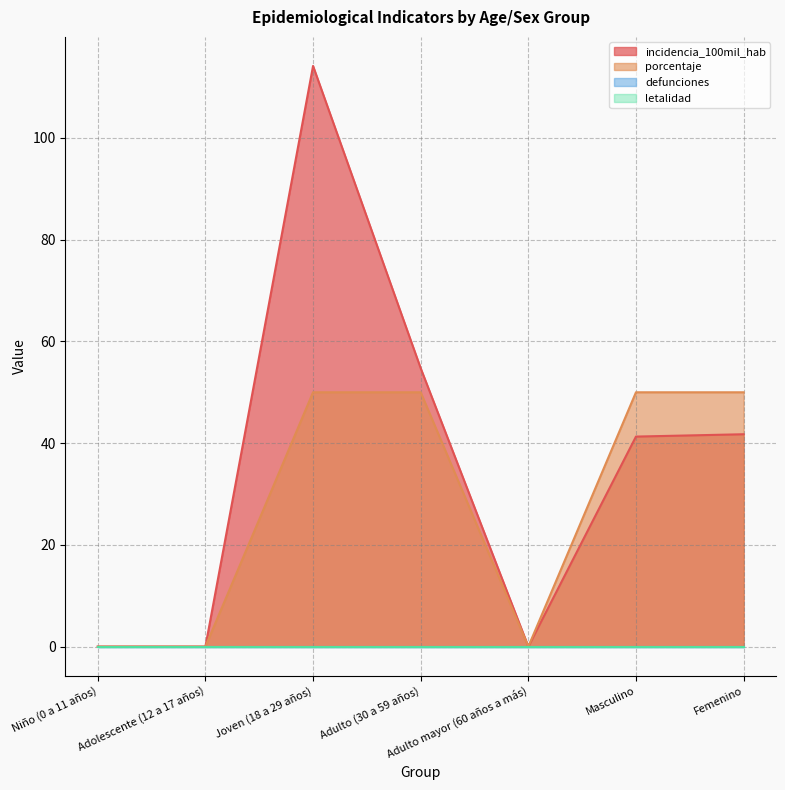

Does the chart have visible grid lines?

Yes